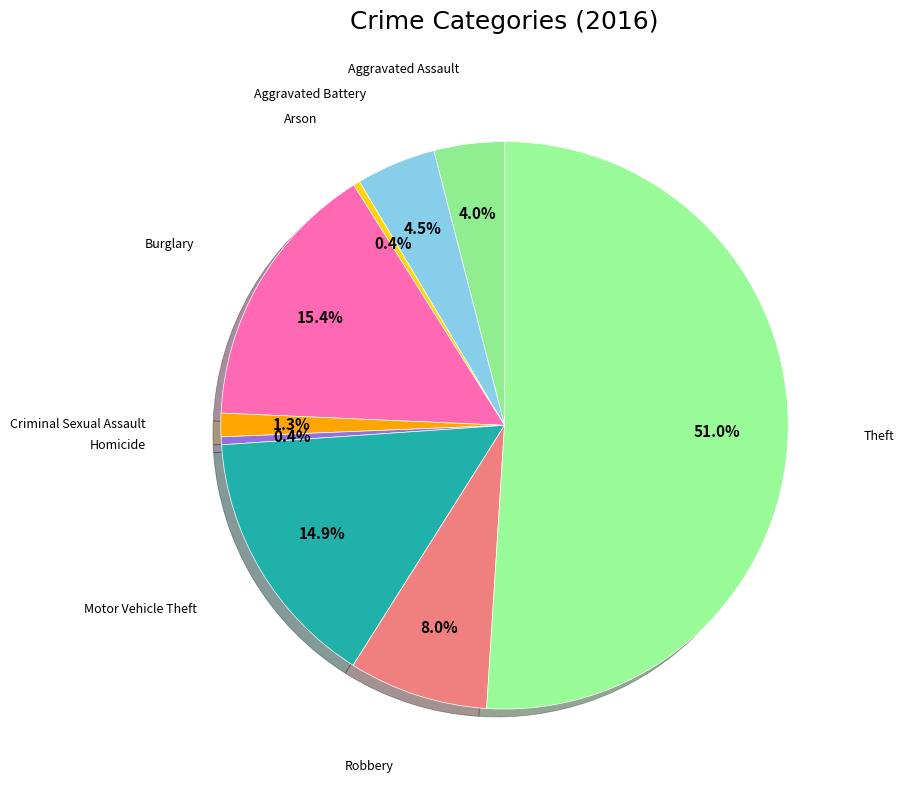

Which slice represents more than half of the pie?

Theft